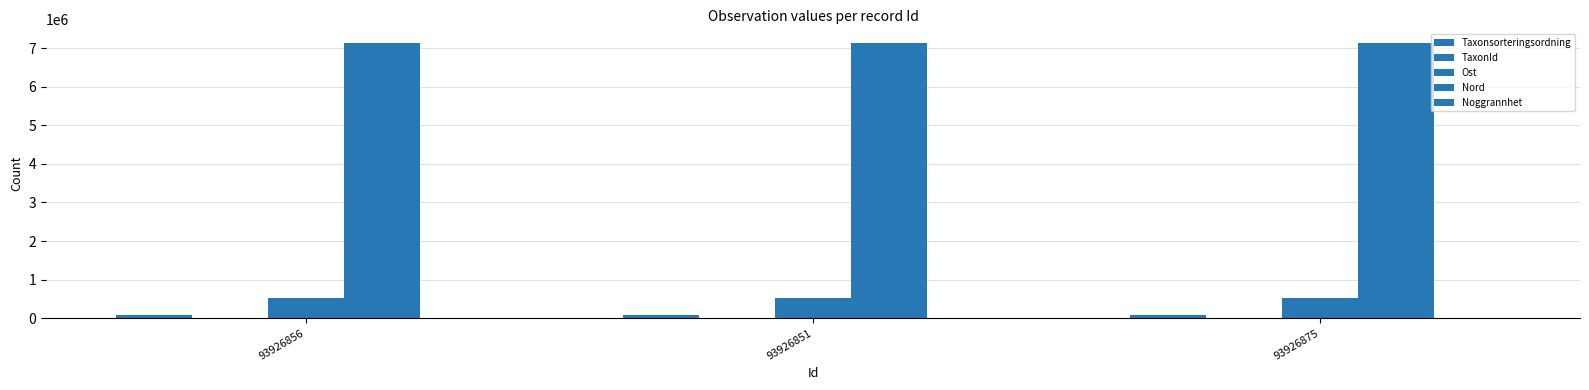

List the labels in order of Nord value, smallest first.

93926856, 93926851, 93926875